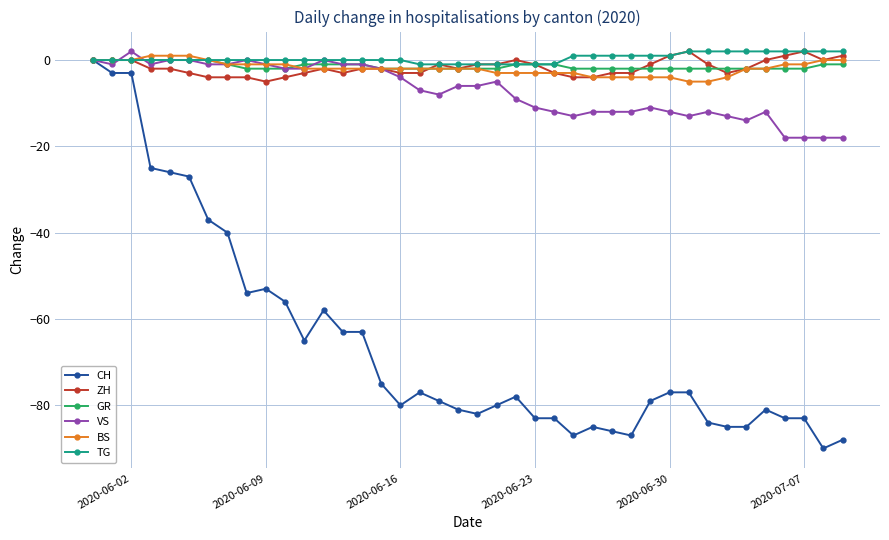

What is the smallest value displayed?

-90